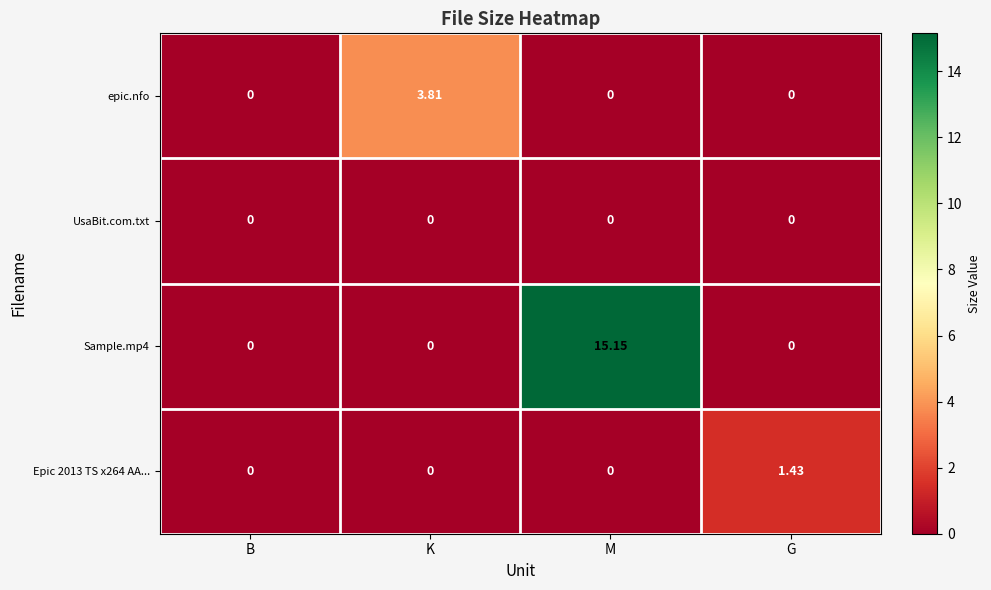

Which label corresponds to the largest value in the chart?

M